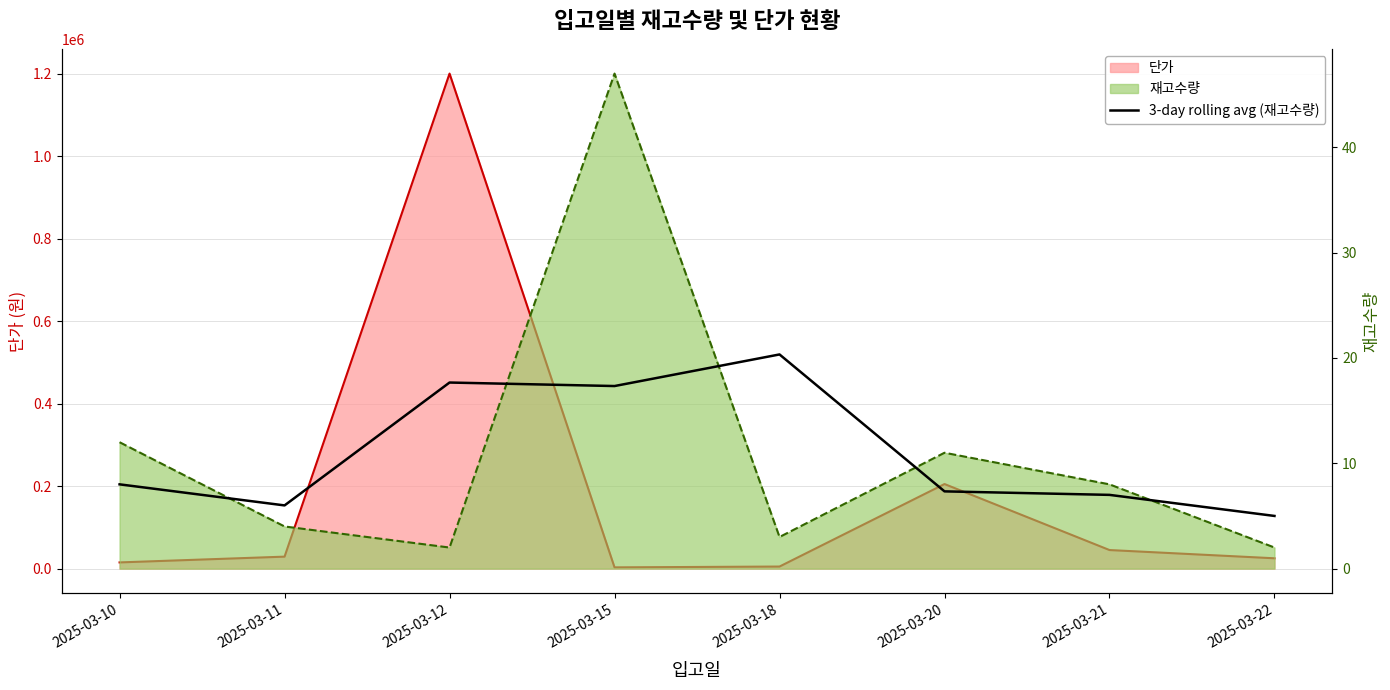

Which category has the highest value across all series?

2025-03-18